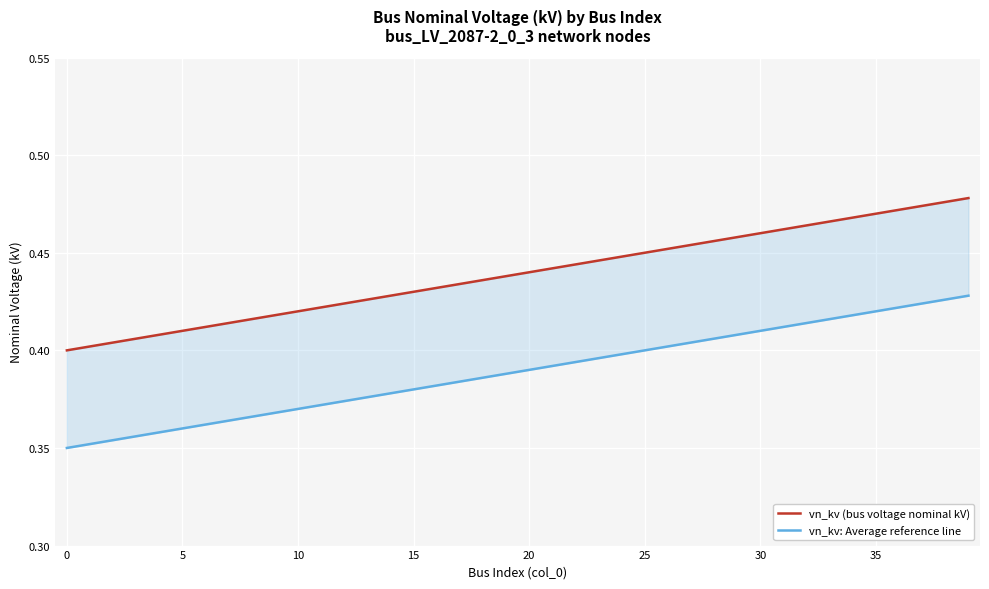

True or false: vn_kv: Average reference line and vn_kv (bus voltage nominal kV) intersect in this chart.

False